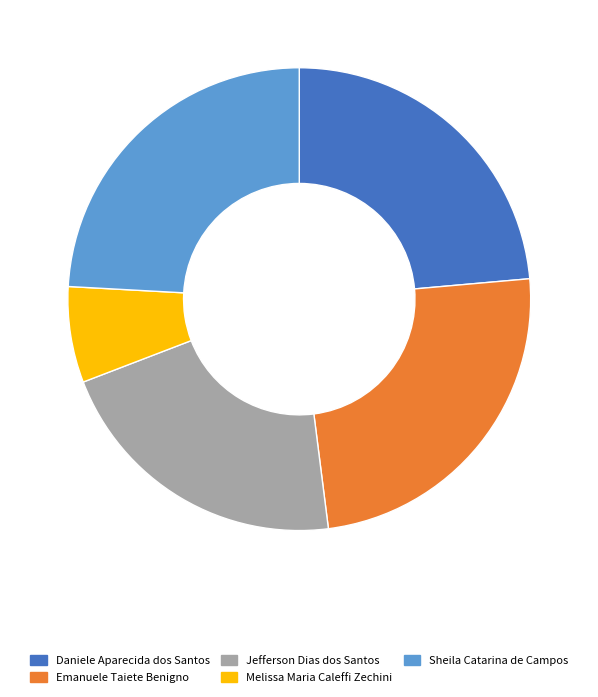

Which category has the smallest portion of the pie?

Melissa Maria Caleffi Zechini